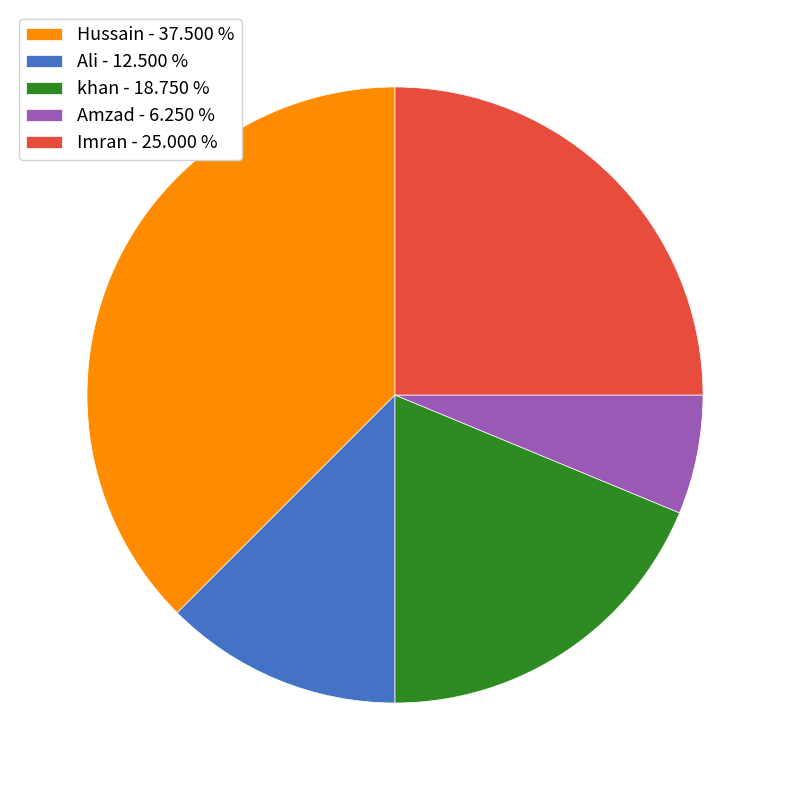

Combined, do khan - 18.750 % and Amzad - 6.250 % account for over 50%?

No